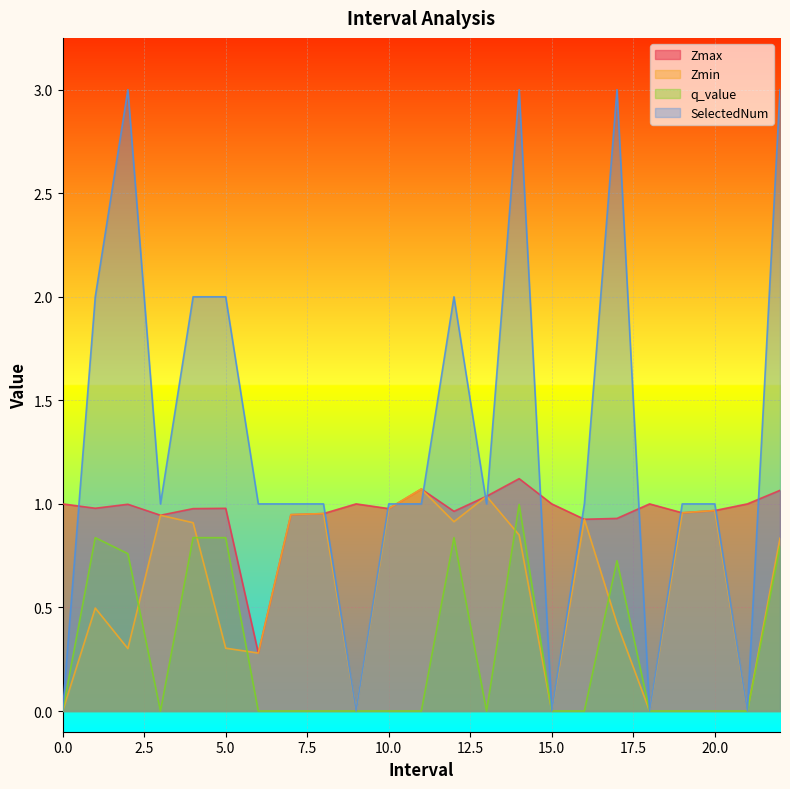

True or false: q_value has a value of 0.6 at 3.0.

False